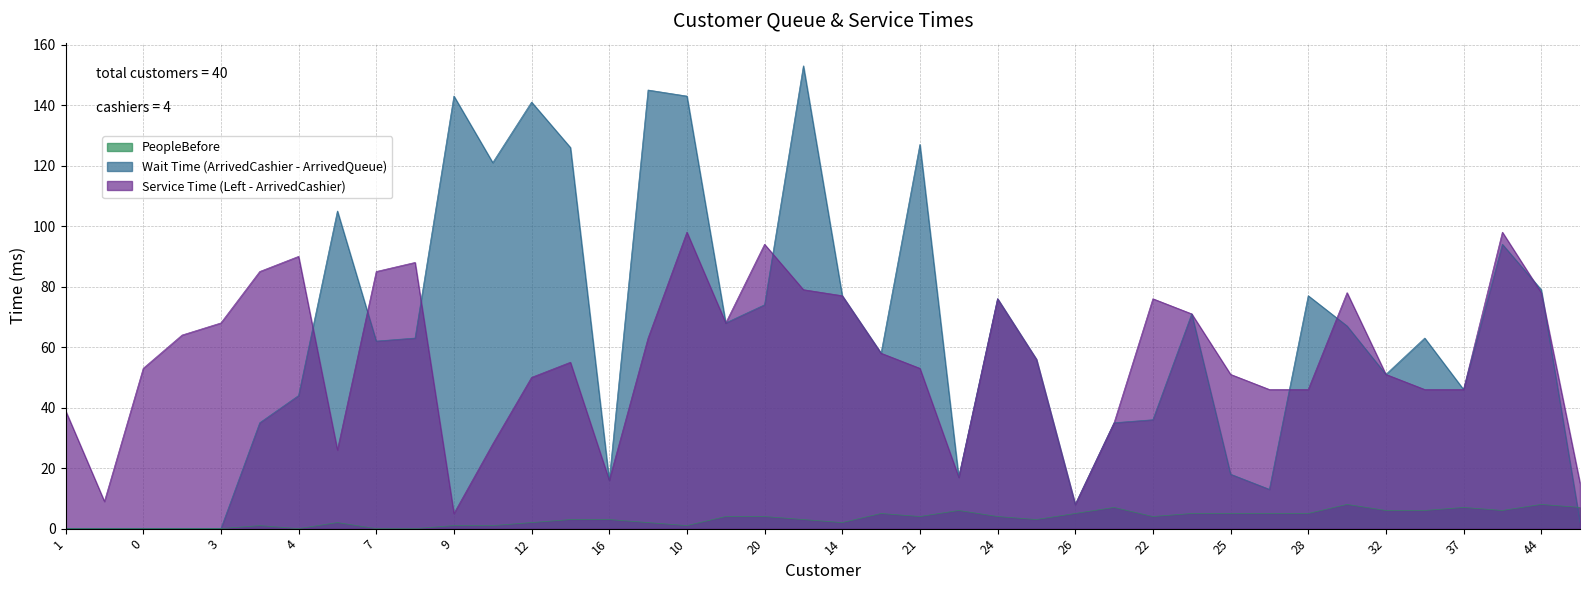

What is the value of the Wait Time (ArrivedCashier - ArrivedQueue) point at the 7th from the left?

44